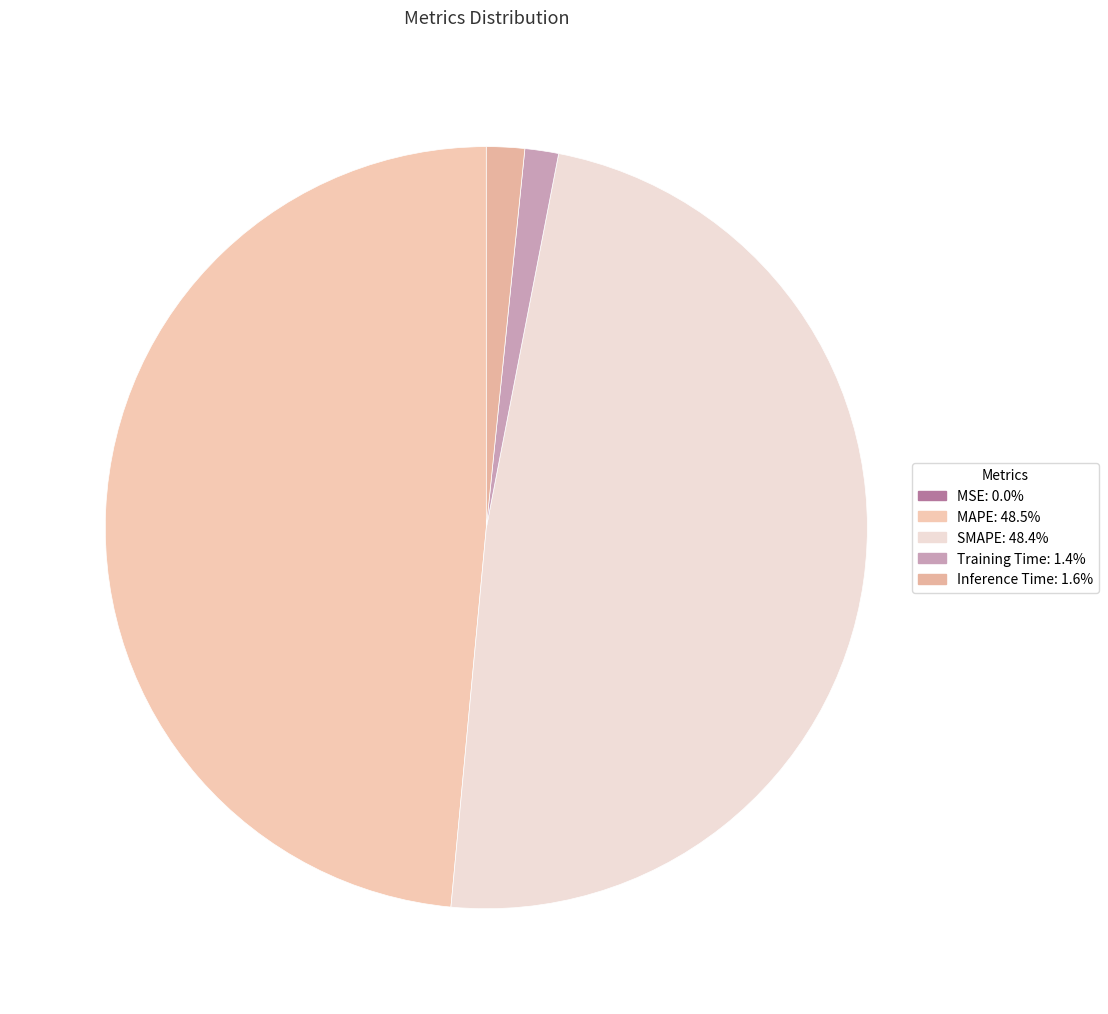

Is there a majority slice in this chart?

No